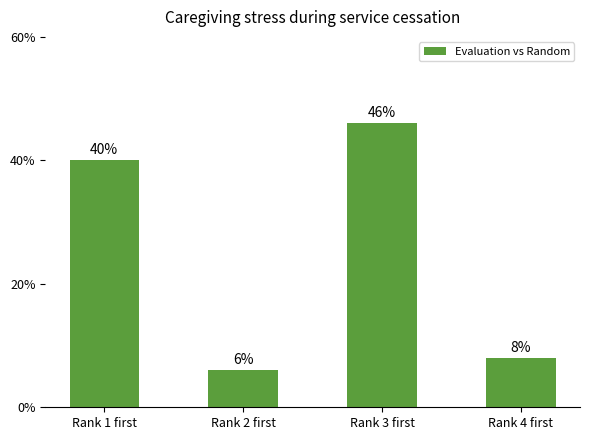

What is the label of the 4th bar from the left?

Rank 4 first